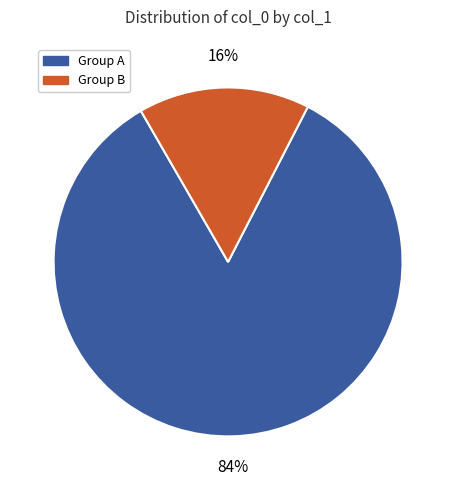

Is there any slice that represents more than half of the pie?

Yes